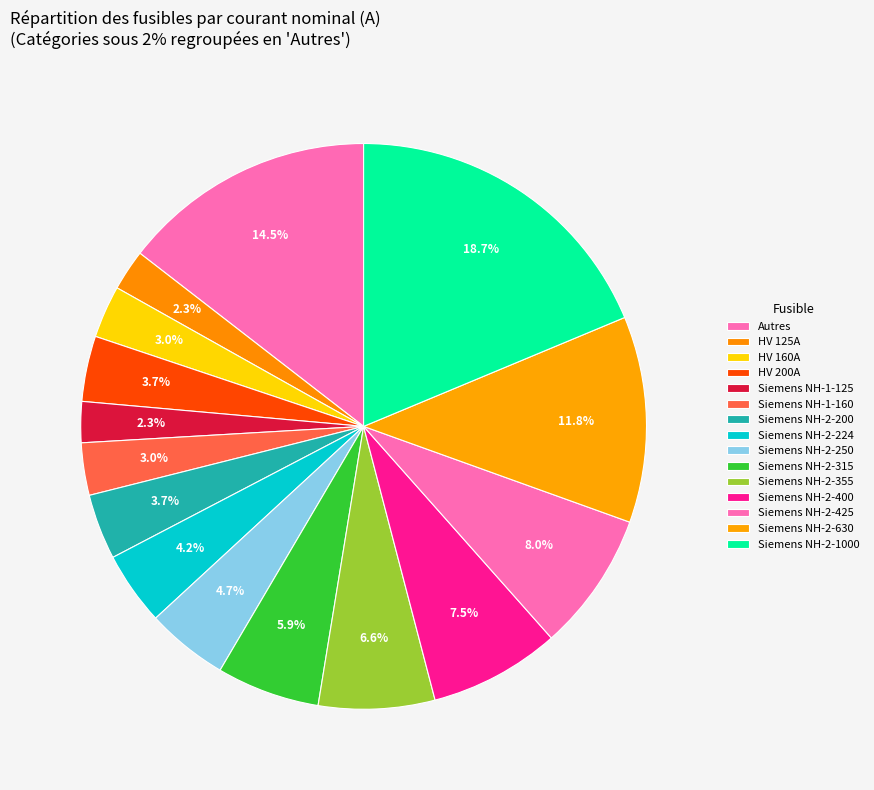

How many slices are in this pie chart?

15